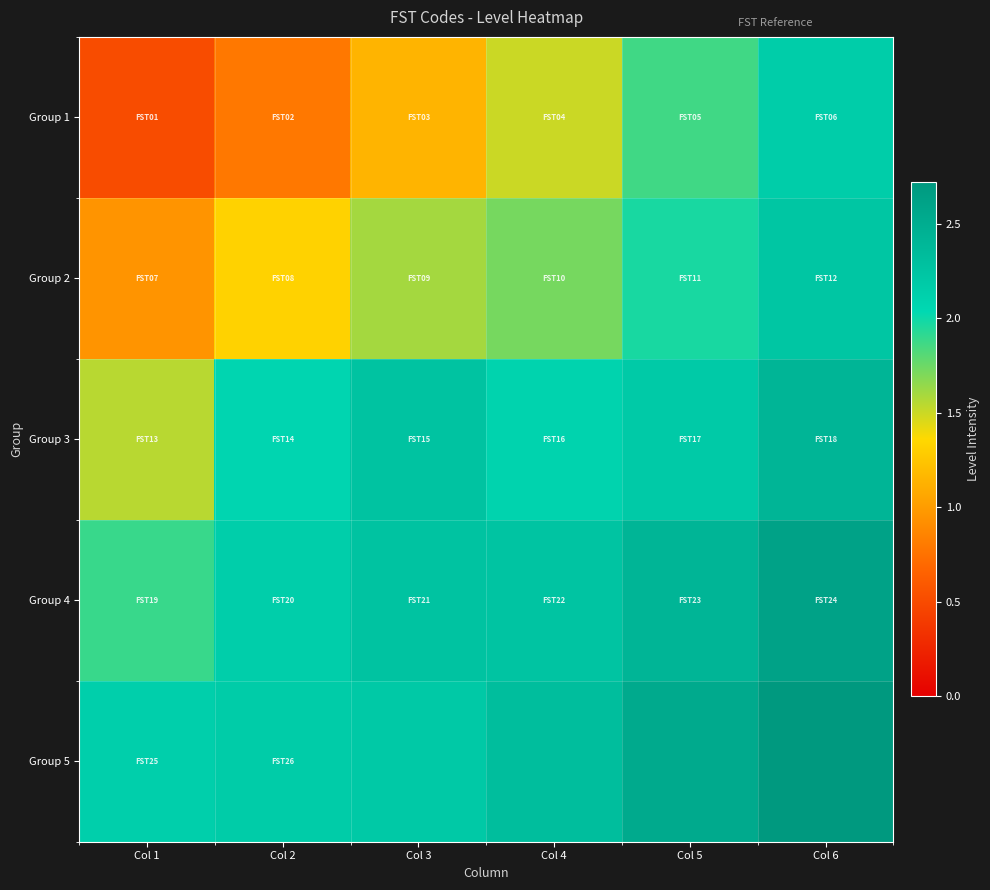

Rank the series at Col 4 from highest to lowest value.

Group 5, Group 4, Group 3, Group 2, Group 1